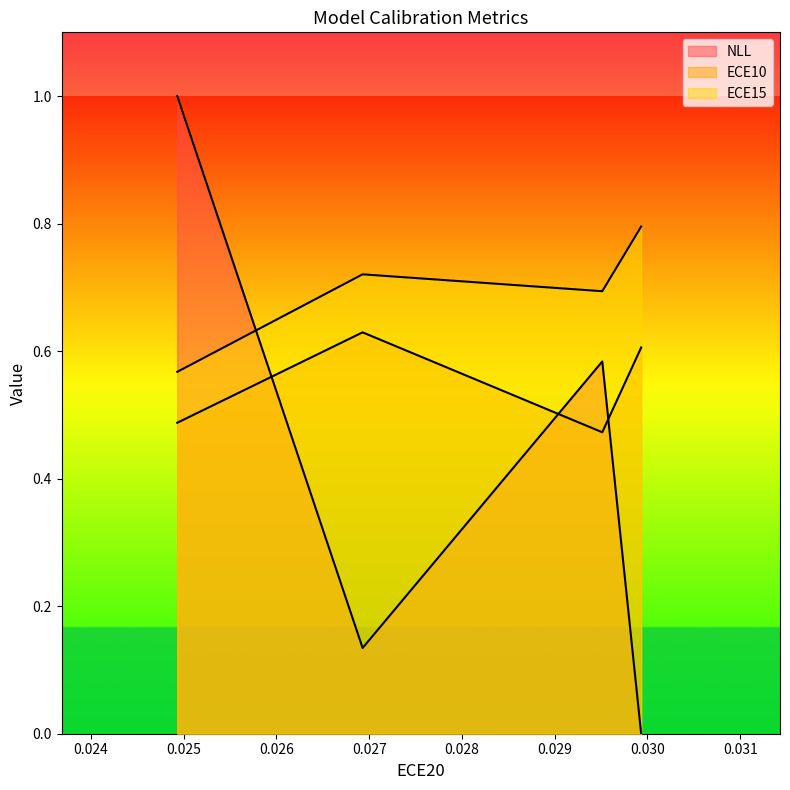

True or false: ECE10 and ECE15 intersect in this chart.

False